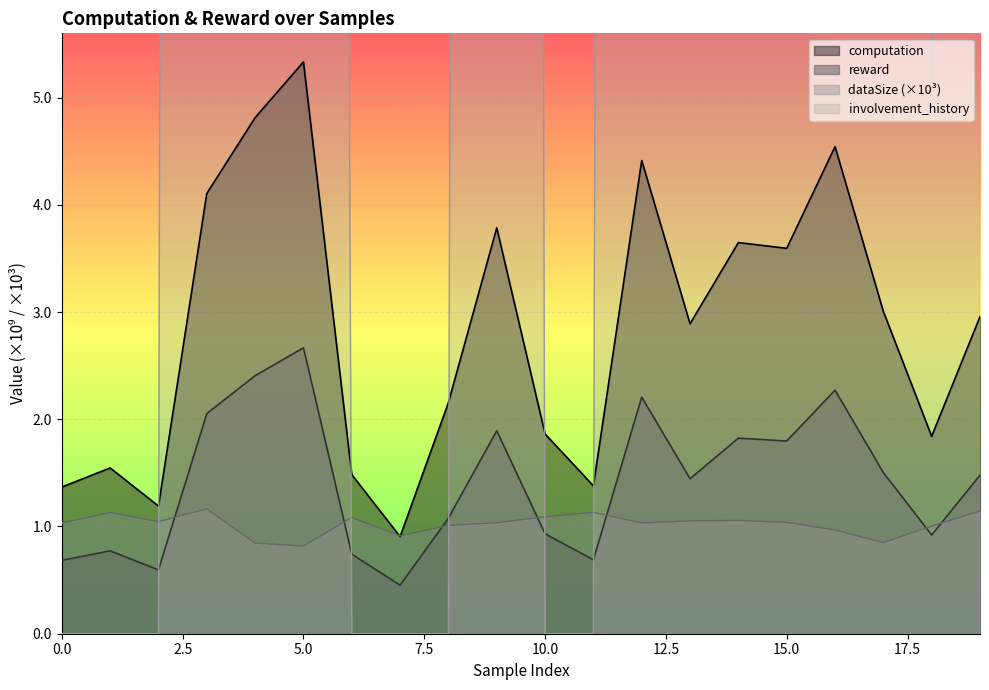

At which category is the sum across all series the highest?

5